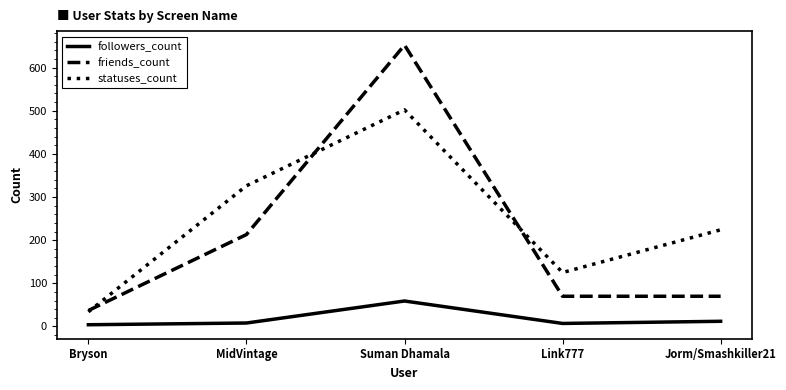

True or false: followers_count and statuses_count cross at least once.

False